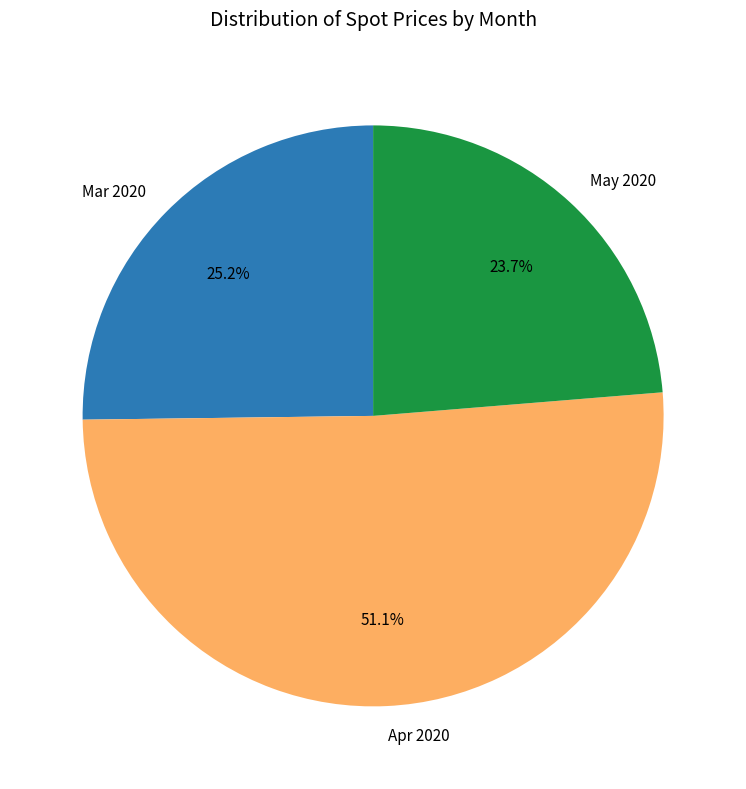

Approximately how many times larger is the value at Mar 2020 compared to May 2020?

1.1